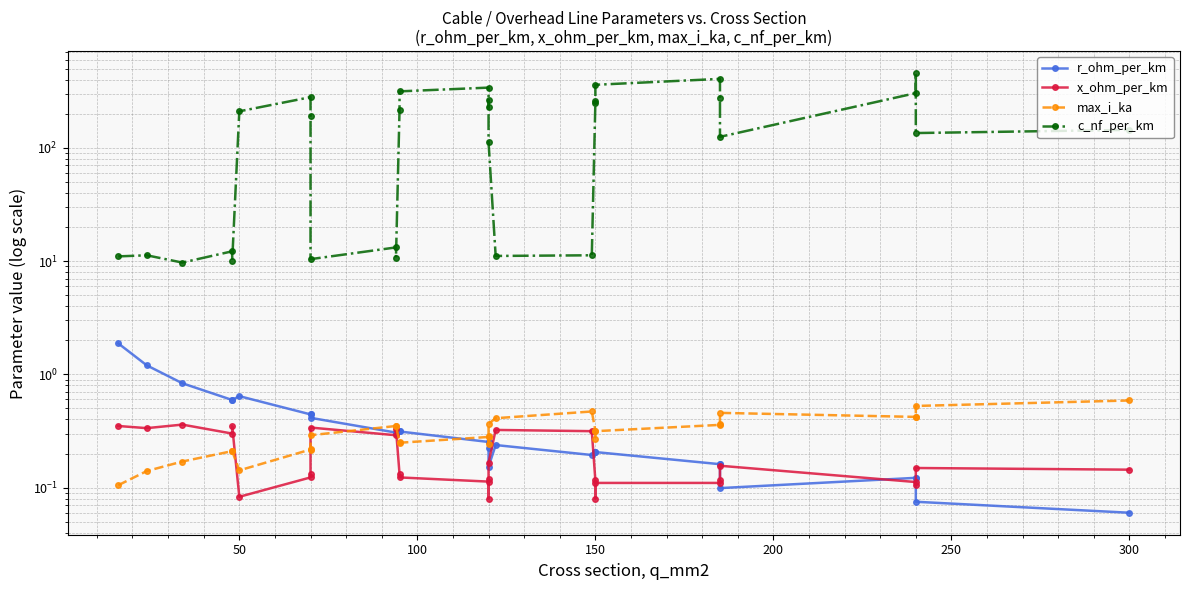

What are all the series names shown in the legend?

r_ohm_per_km, x_ohm_per_km, max_i_ka, c_nf_per_km